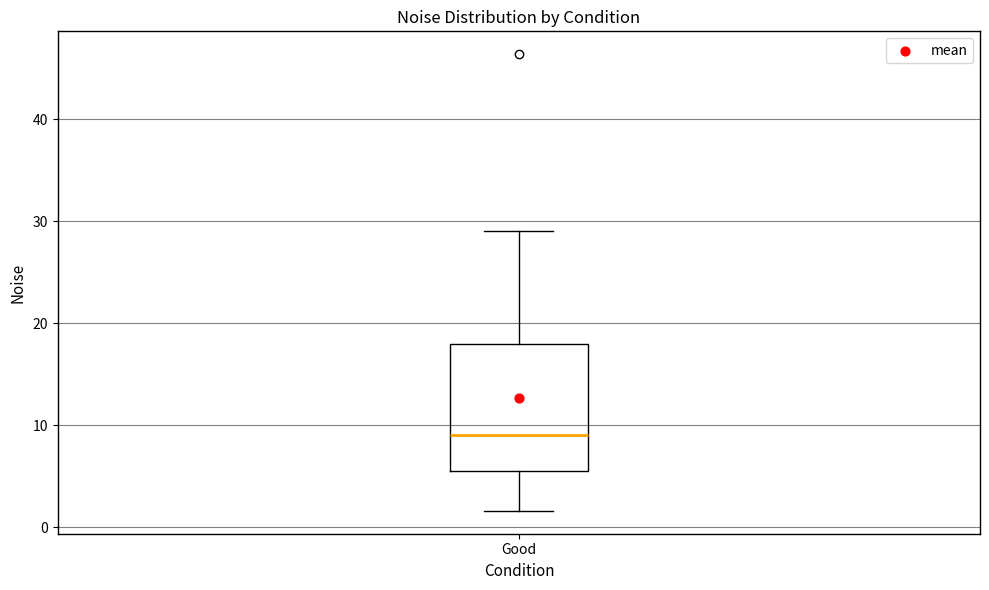

Where is the upper edge of the box for Good on the y-axis? The values are not printed on the chart, so give them approximately, as read against the axis.

18